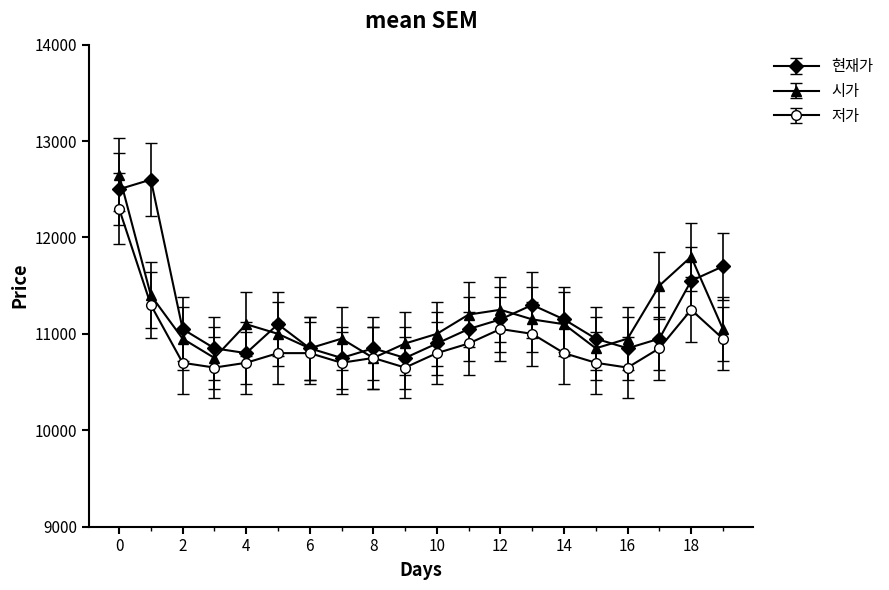

What are all the series names shown in the legend?

현재가, 시가, 저가